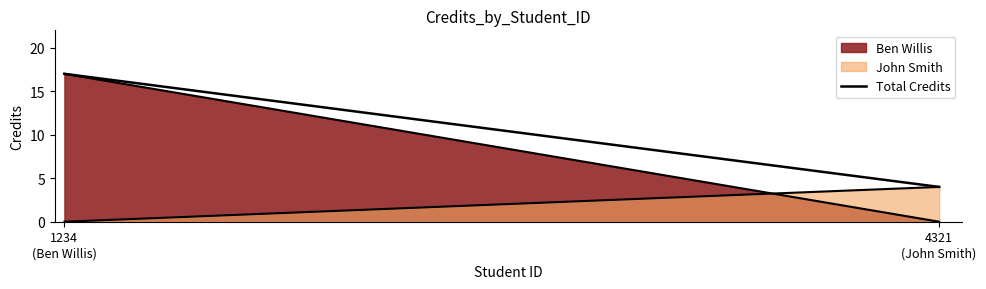

True or false: the data shows 17 at 1234
(Ben Willis).

True